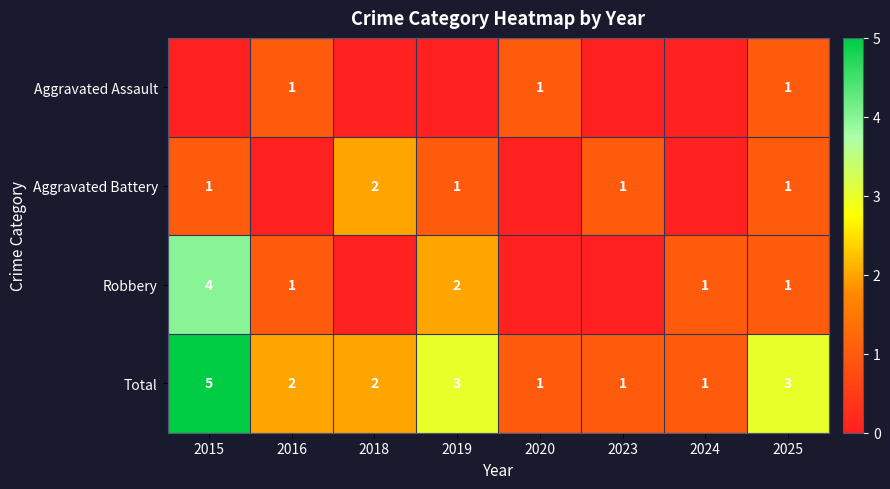

What is the total value across all series at 2023?

2